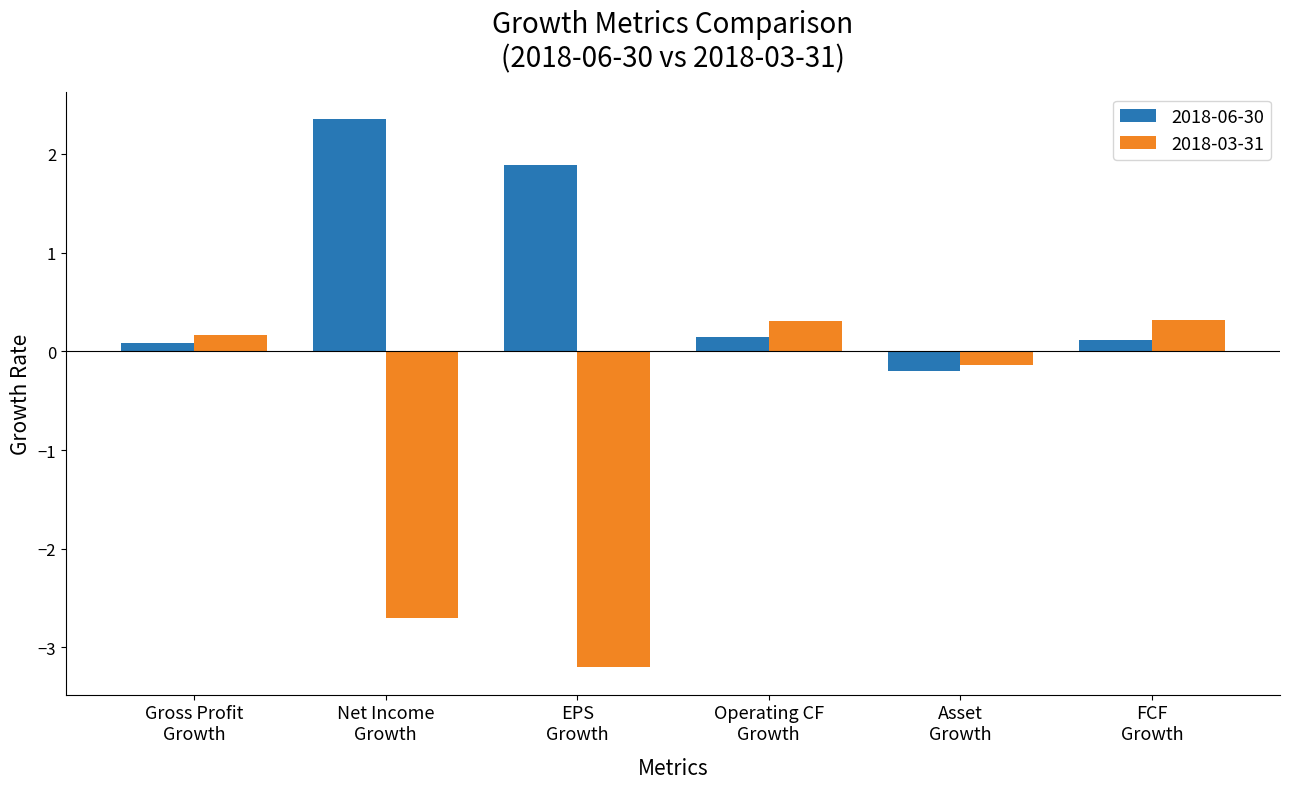

How many data points in 2018-06-30 are above 0?

5